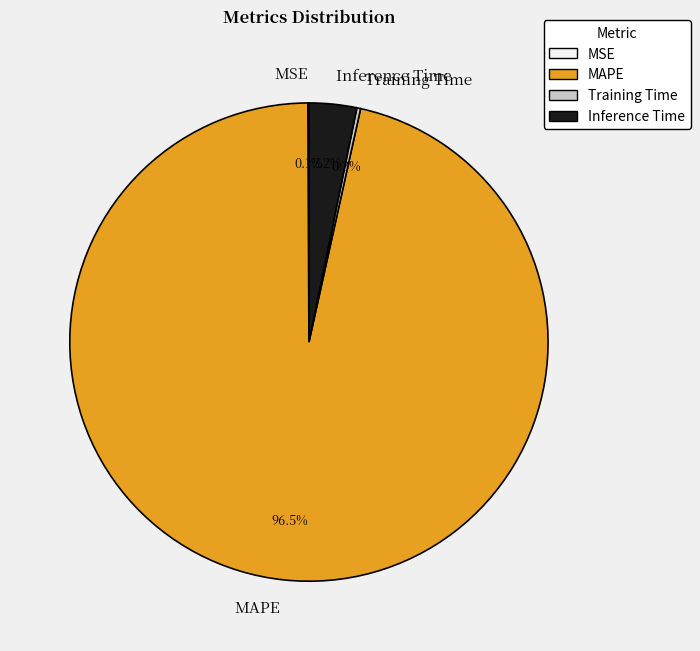

Does MAPE represent more than half of the total?

Yes